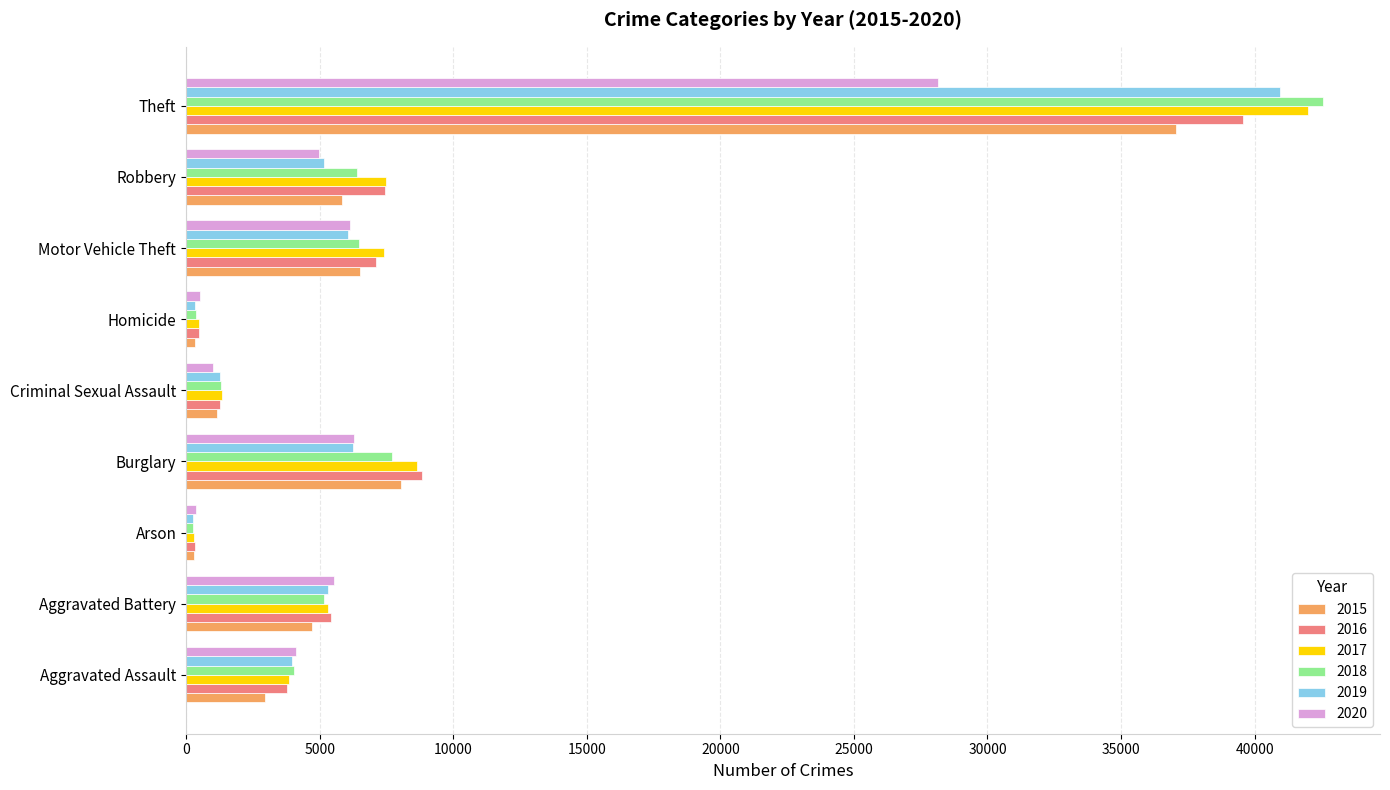

Is it true that 2020 equals 1001 at Criminal Sexual Assault?

True